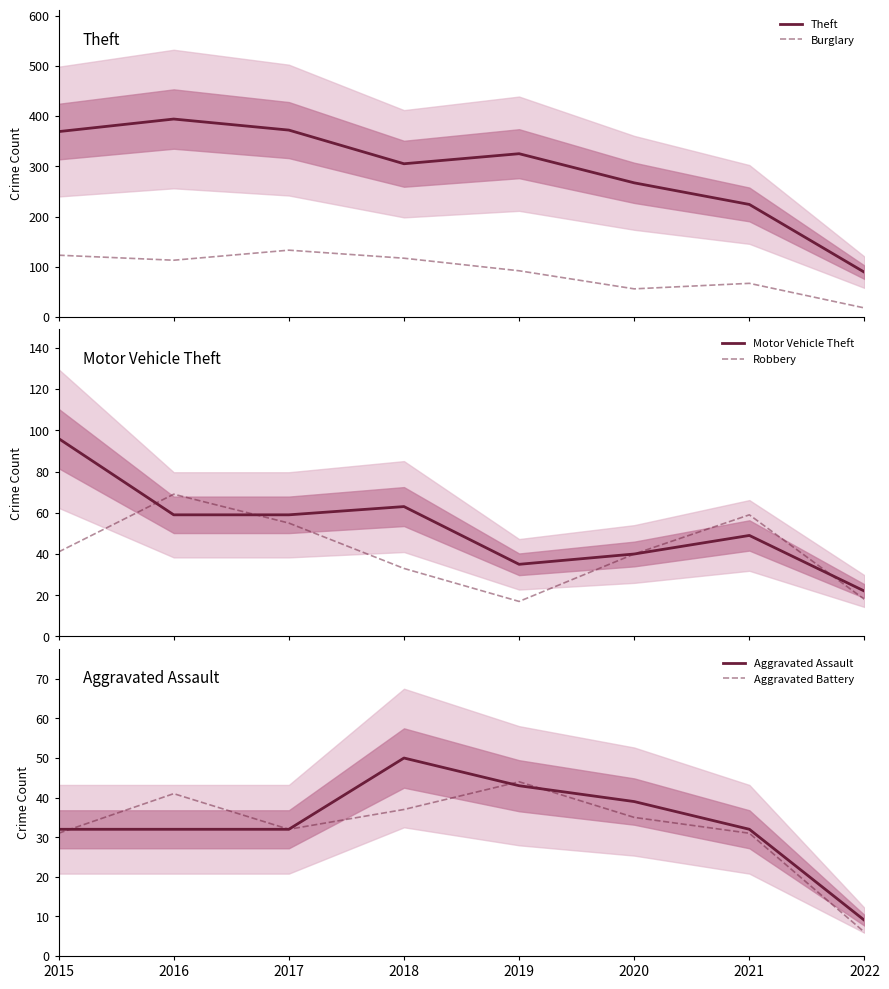

At 2021, list the series in order from smallest to largest.

Aggravated Battery, Aggravated Assault, Motor Vehicle Theft, Robbery, Burglary, Theft